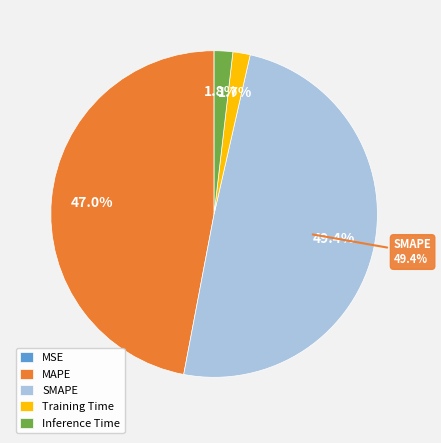

Between MAPE and Training Time, which is larger?

MAPE